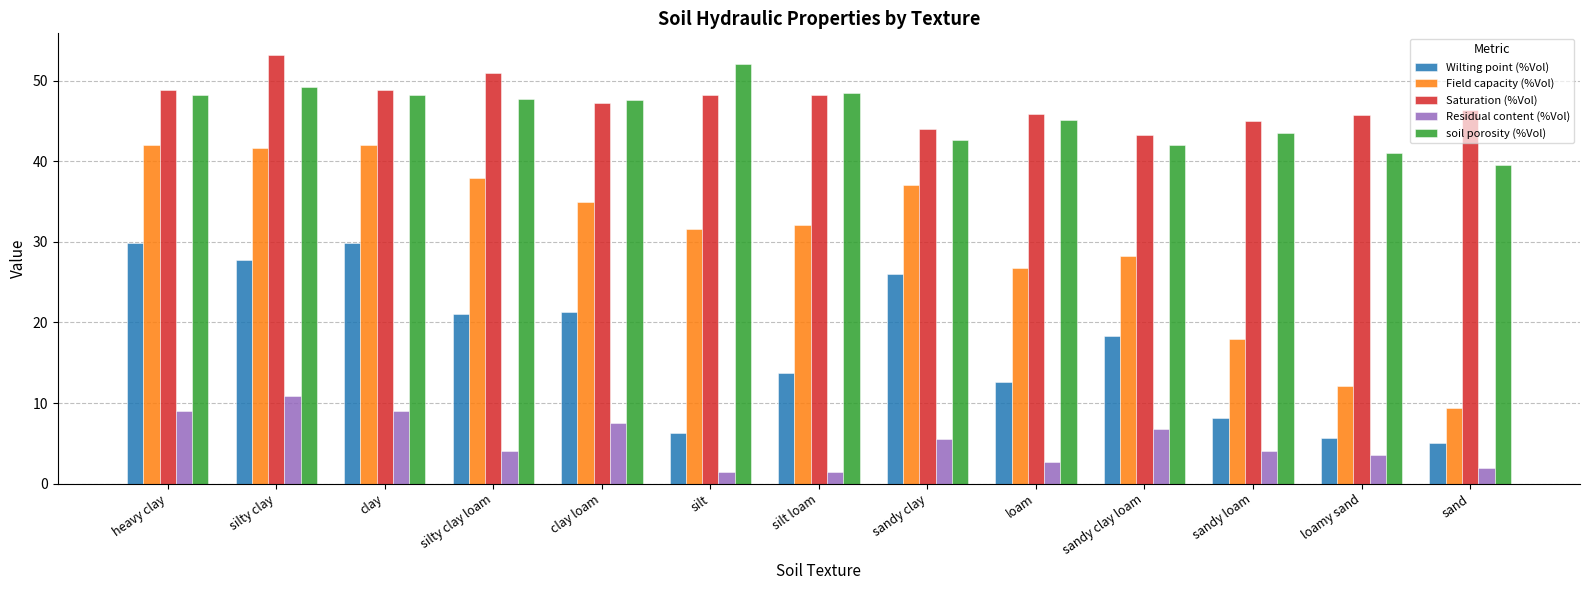

What are all the series names shown in the legend?

Wilting point (%Vol), Field capacity (%Vol), Saturation (%Vol), Residual content (%Vol), soil porosity (%Vol)